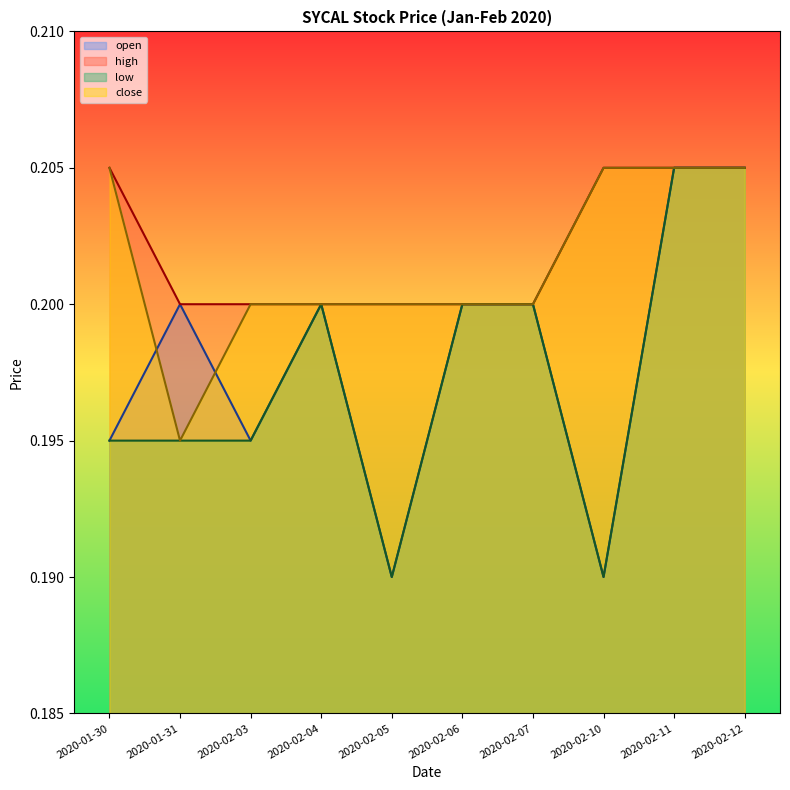

What is the average value of the high series?

0.2